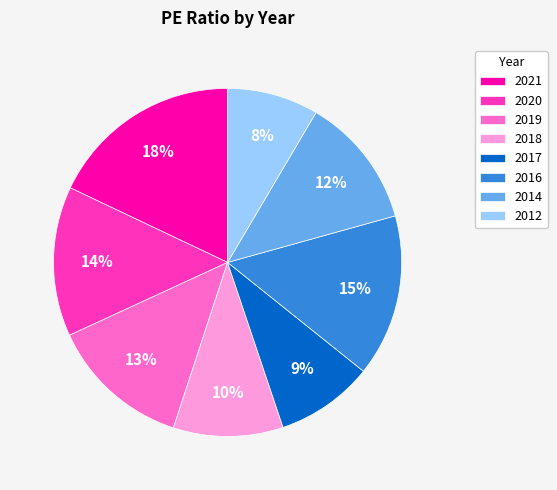

Is 2017 the majority of the pie?

No